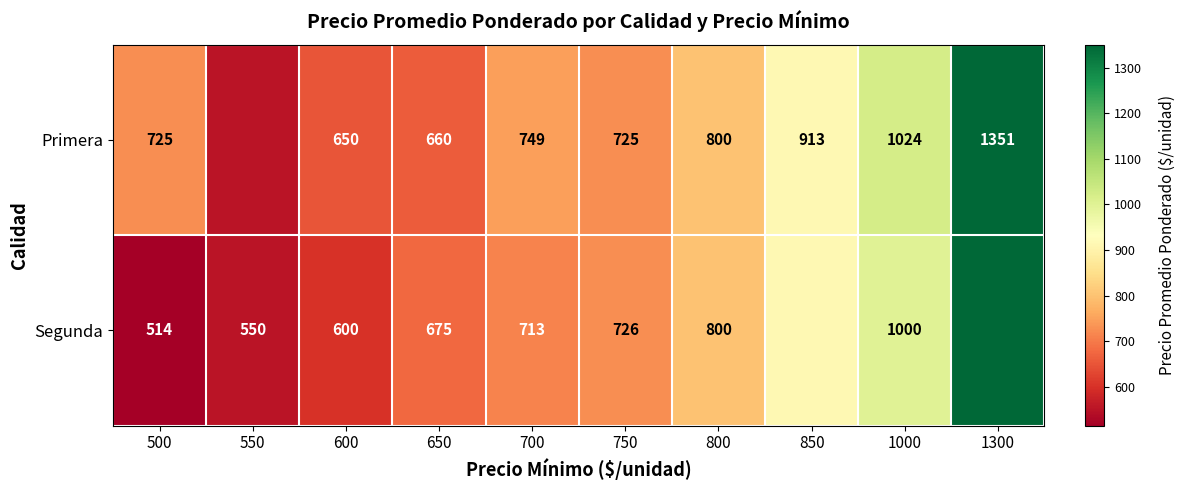

At which label does Primera first exceed 749?

800